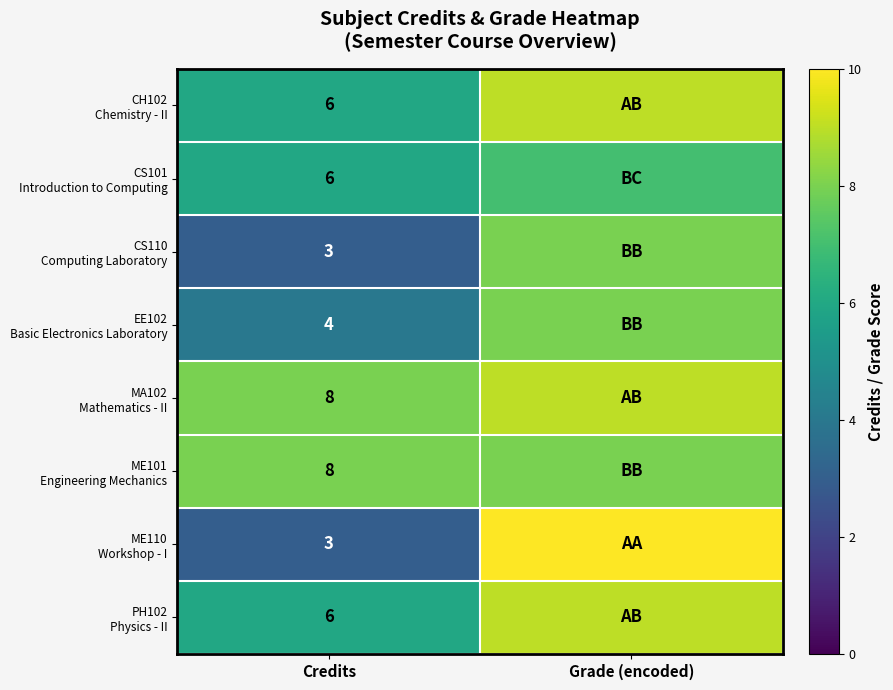

What is the total value across all series at Credits?

44